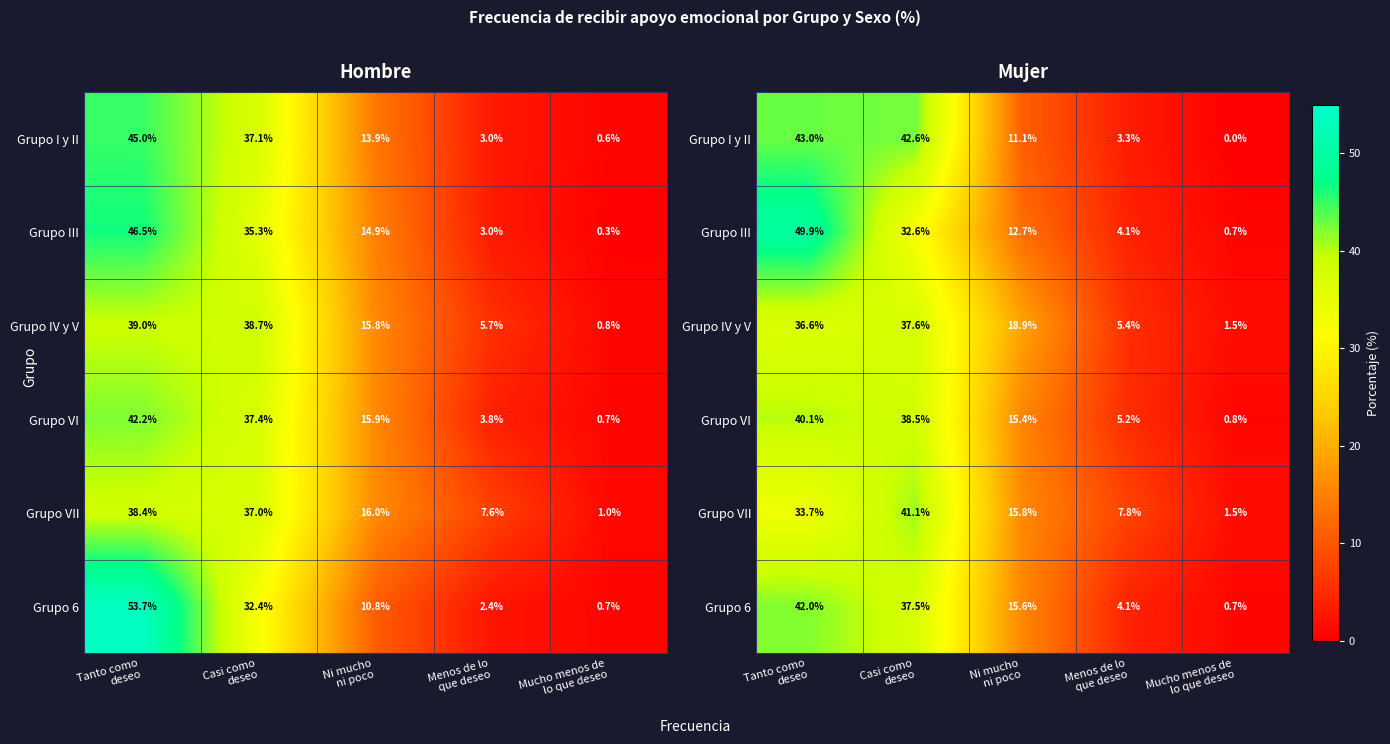

Is it true that Grupo IV y V equals 5.4 at Menos de lo que deseo?

True